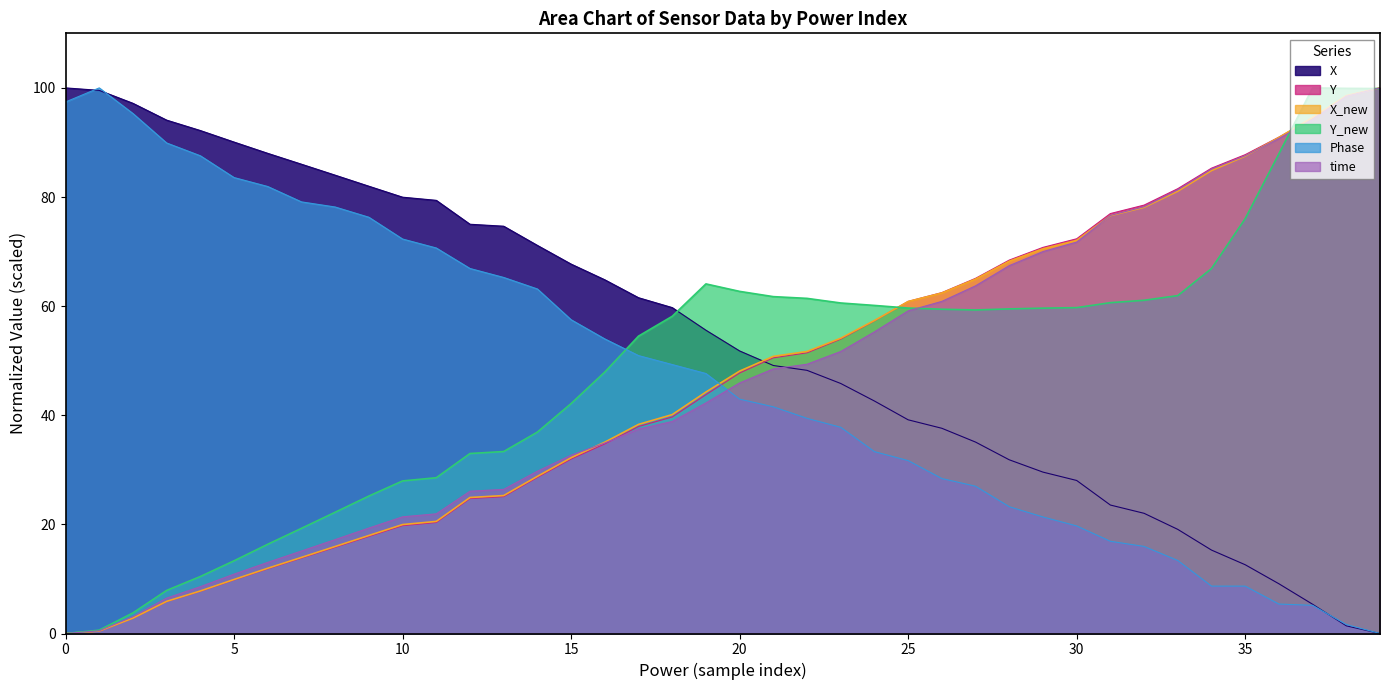

Which series ends up on top after the final intersection of X and Y_new?

Y_new